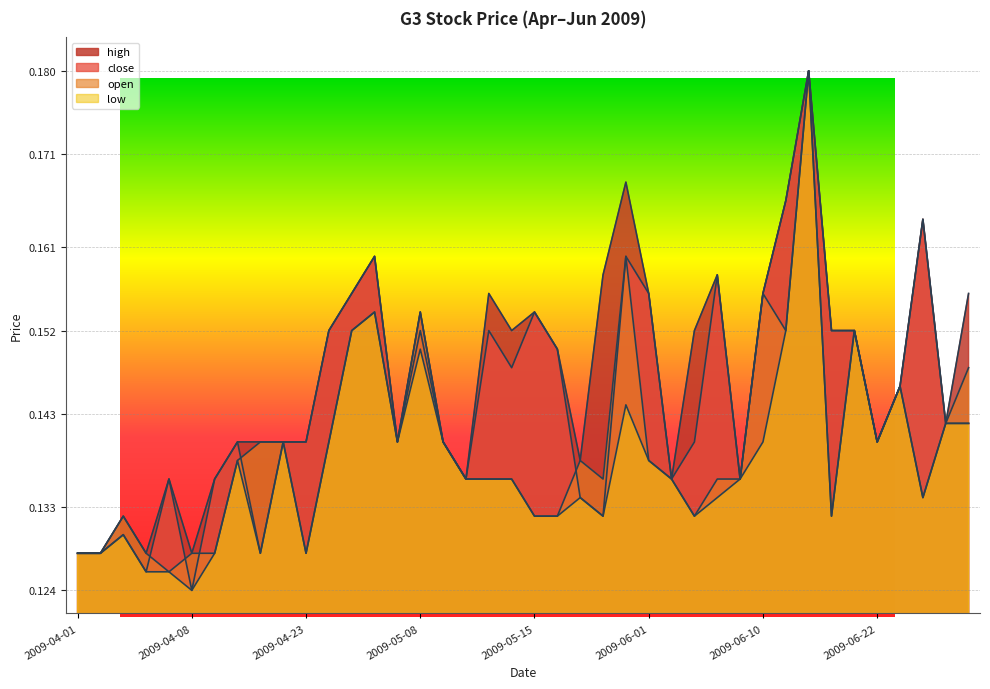

At which category does the chart reach its peak across all series?

2009-06-16